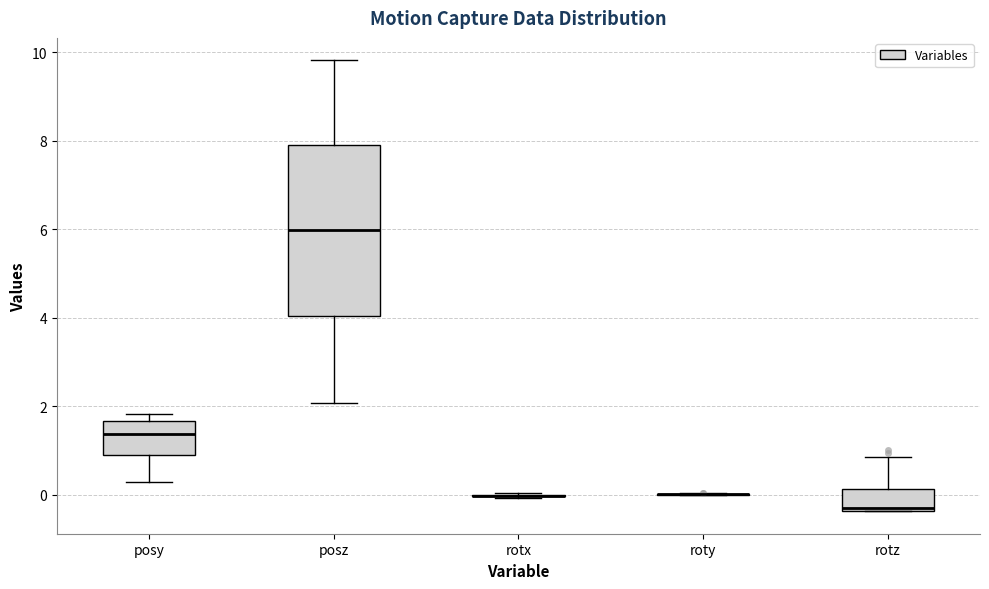

Which box is the tallest, from its lower edge to its upper edge?

posz